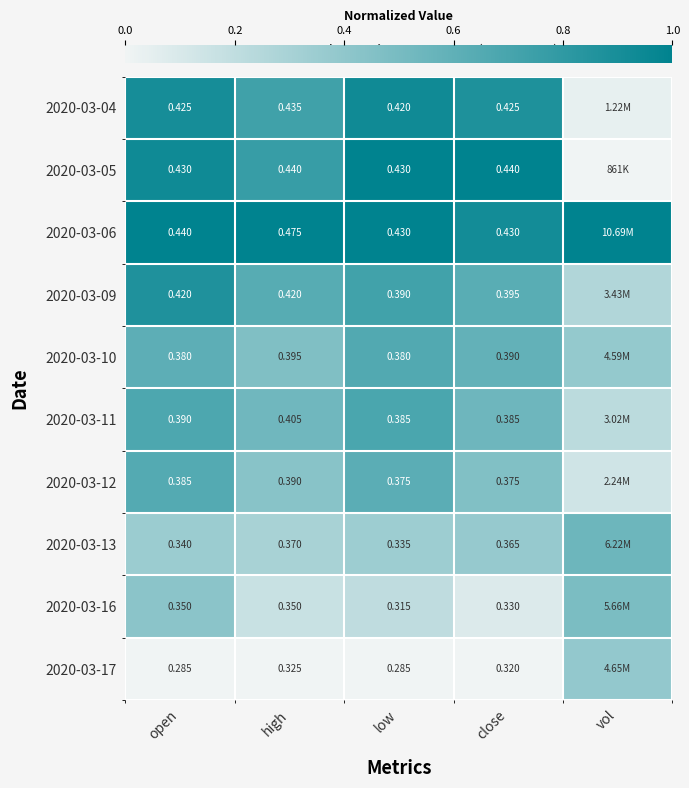

Is the value of 2020-03-16 at open greater than the value of 2020-03-12 at open?

No